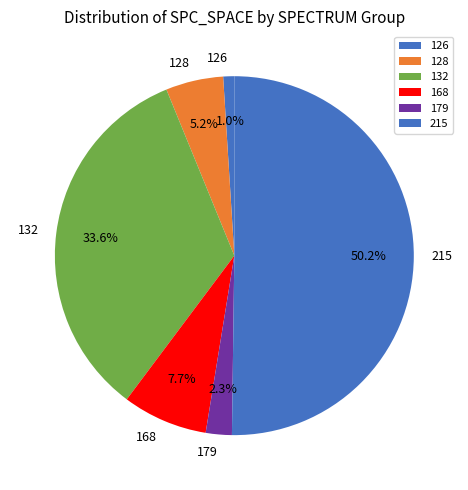

Approximately how many times larger is the value at 126 compared to 179?

0.4